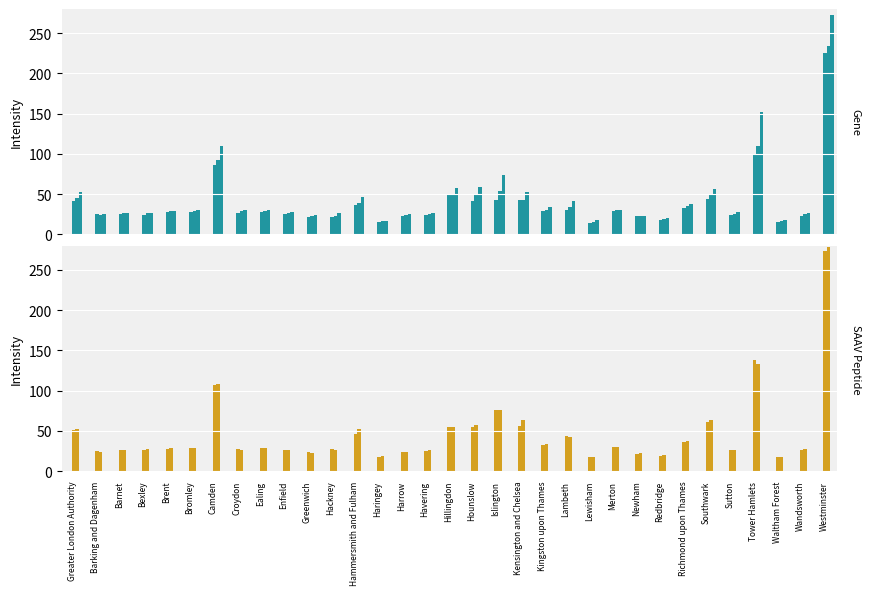

What is the label of the 5th bar from the left?

Brent